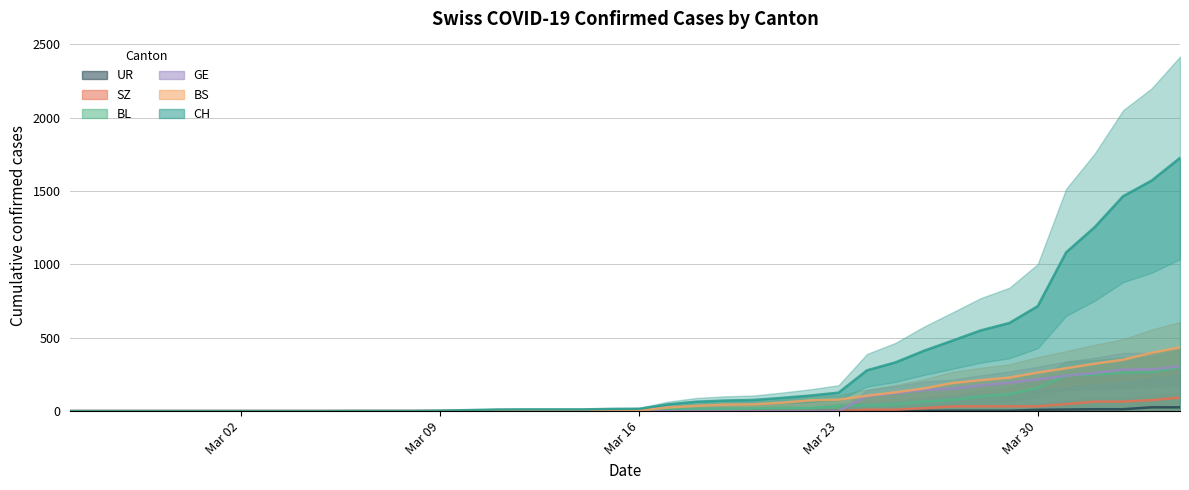

Which series has the largest total across all categories?

CH